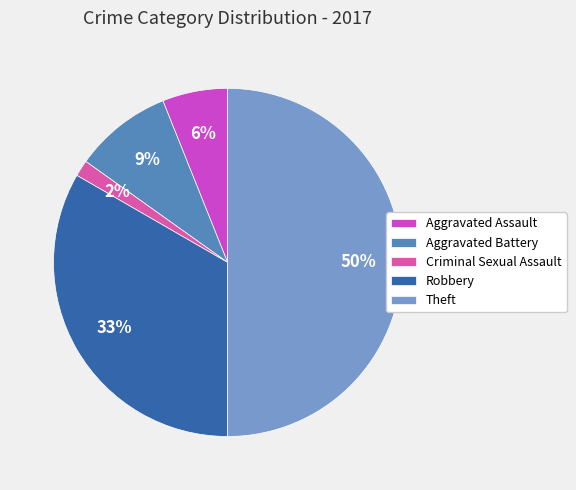

To the nearest percent, what portion does Robbery represent?

33%